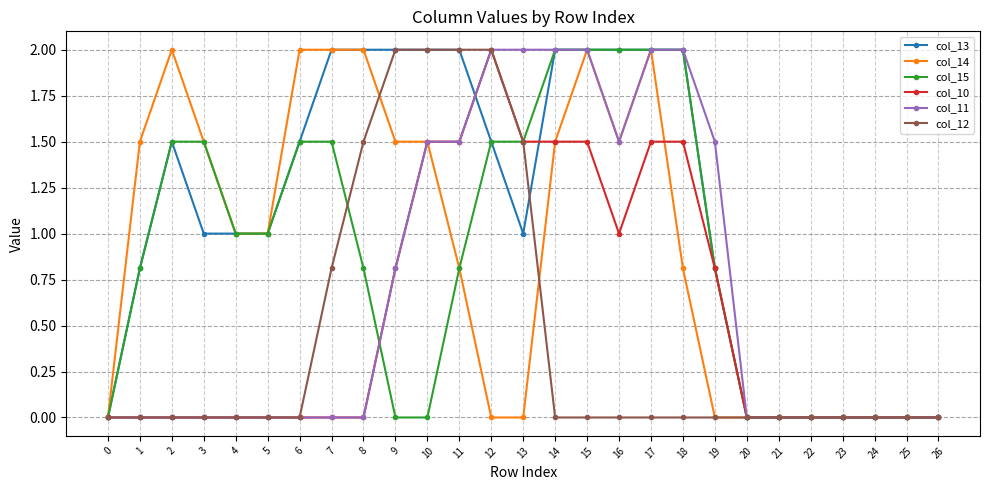

What is the value of the col_10 point at the 18th from the left?

1.5